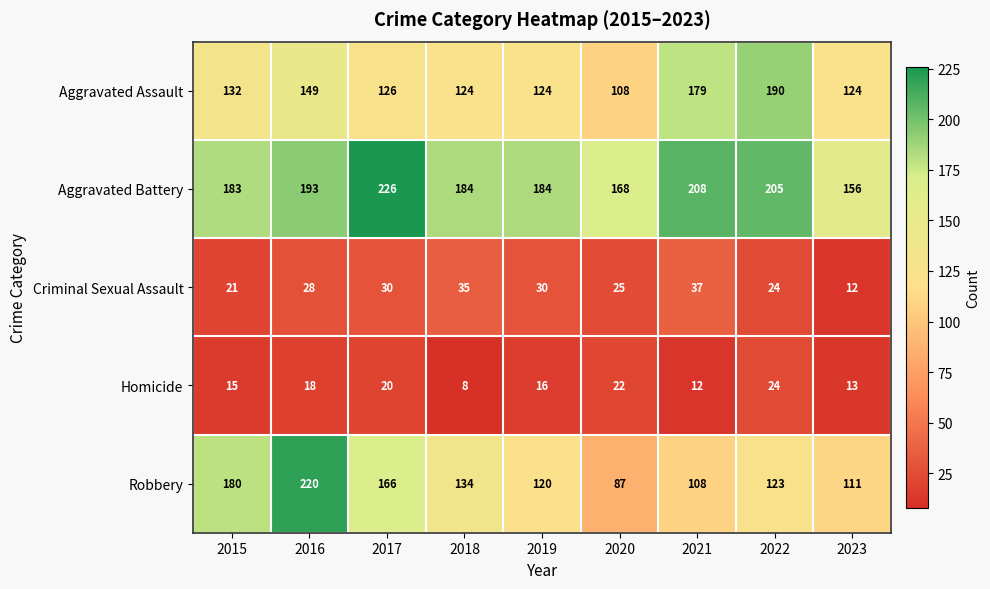

Which series changed the most between 2019 and 2022?

Aggravated Assault